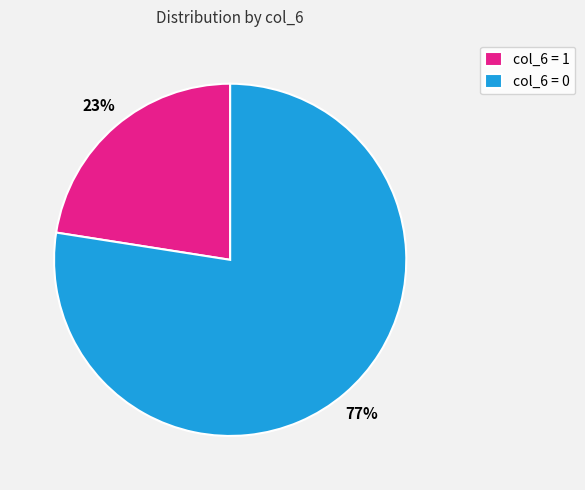

Do col_6 = 1 and col_6 = 0 together represent more than half of the pie?

Yes